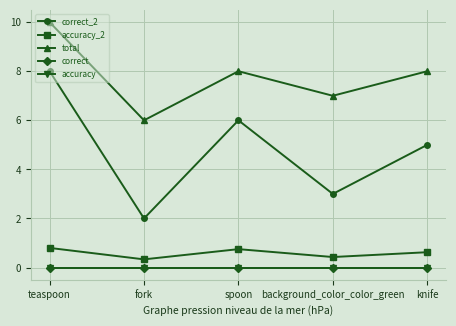

True or false: correct has more than 1 interior local peaks.

False